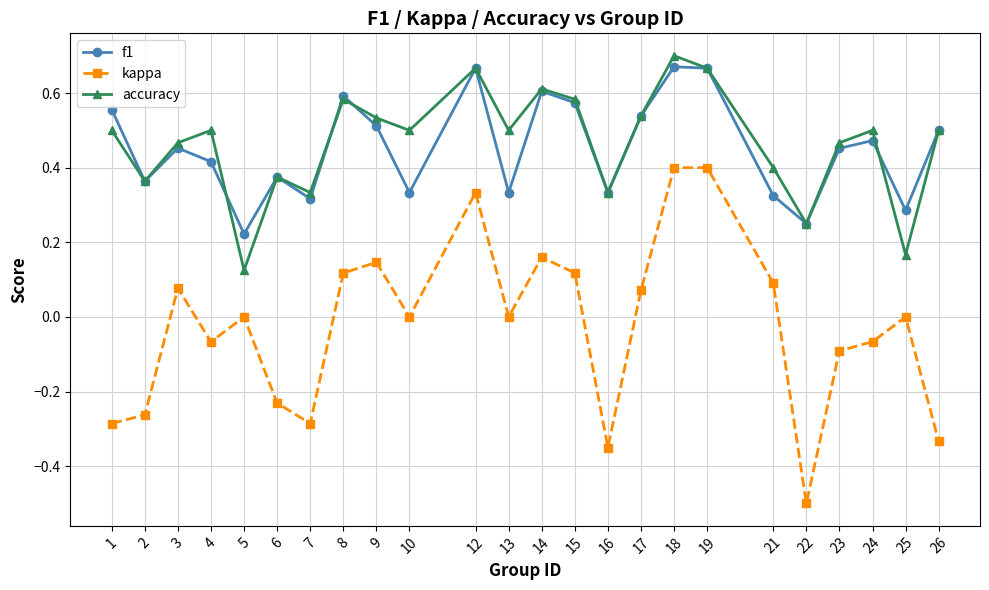

The value of f1 at 25 is 0.2. True or false?

False